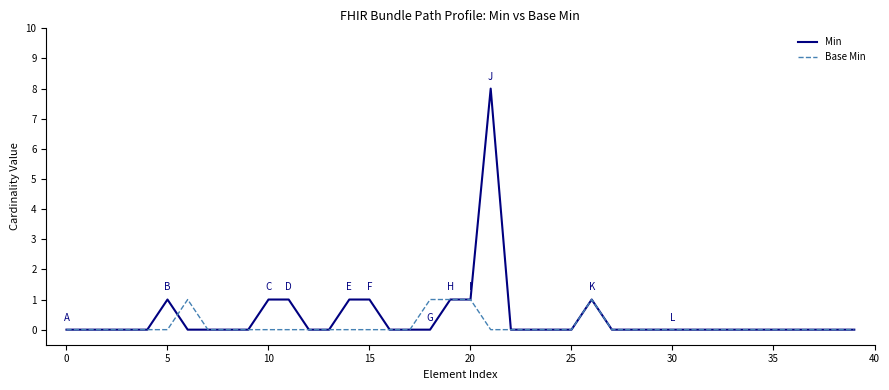

Which series has the largest range (max minus min)?

Min